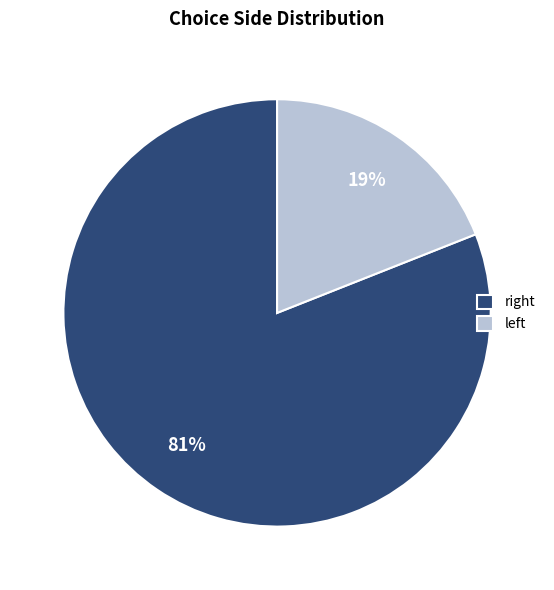

To the nearest percent, what is the average slice percentage?

50%